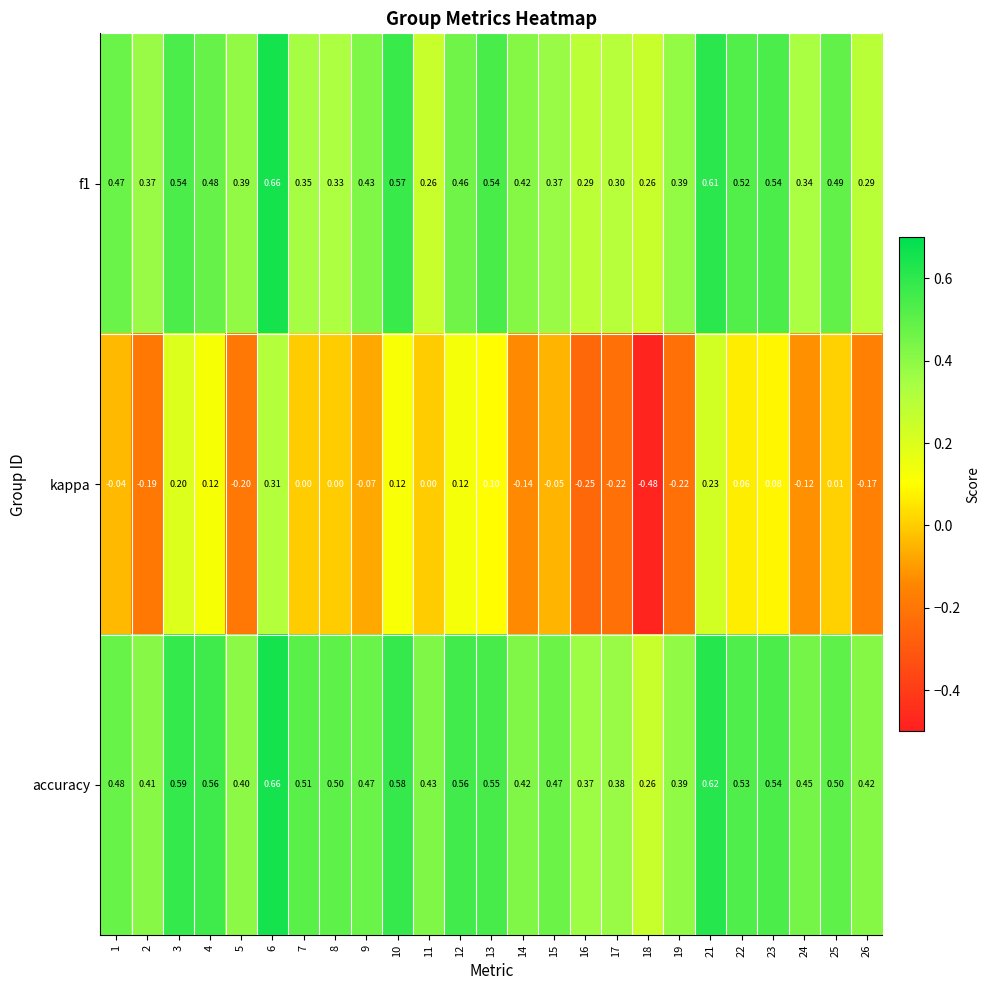

Which series has the largest total across all categories?

accuracy